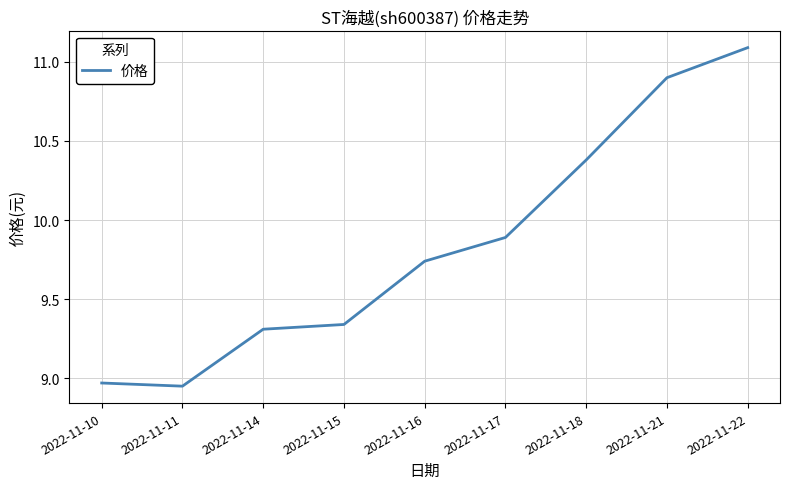

At which label is the value closest to 10?

2022-11-17